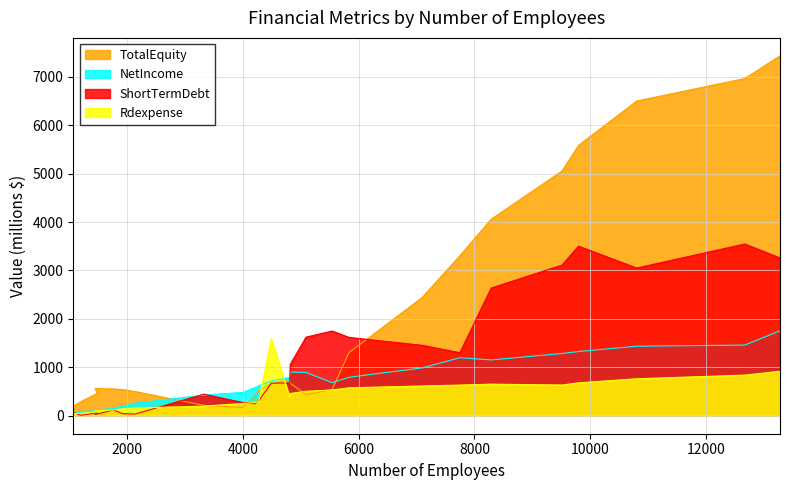

Which series changed the most between 1760 and 7748?

TotalEquity